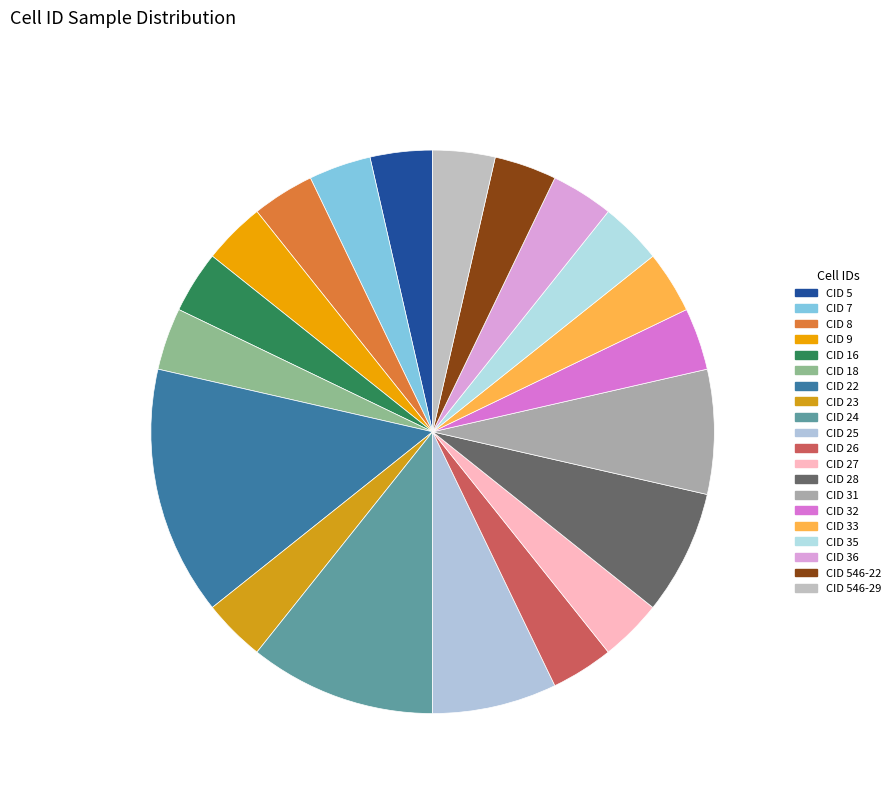

How many slices are in this pie chart?

20